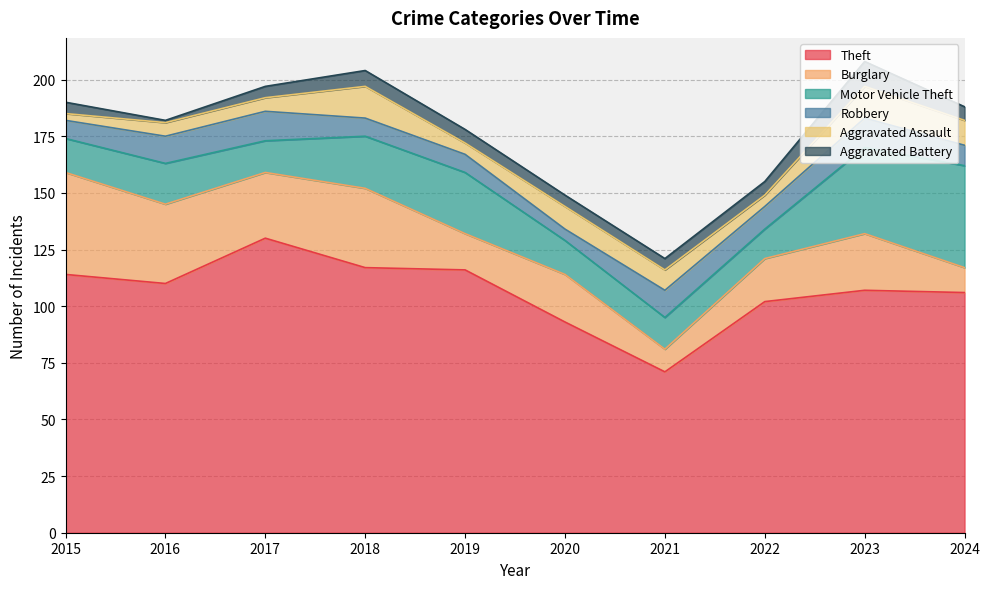

What is the difference between the highest and lowest values at 2016?

109